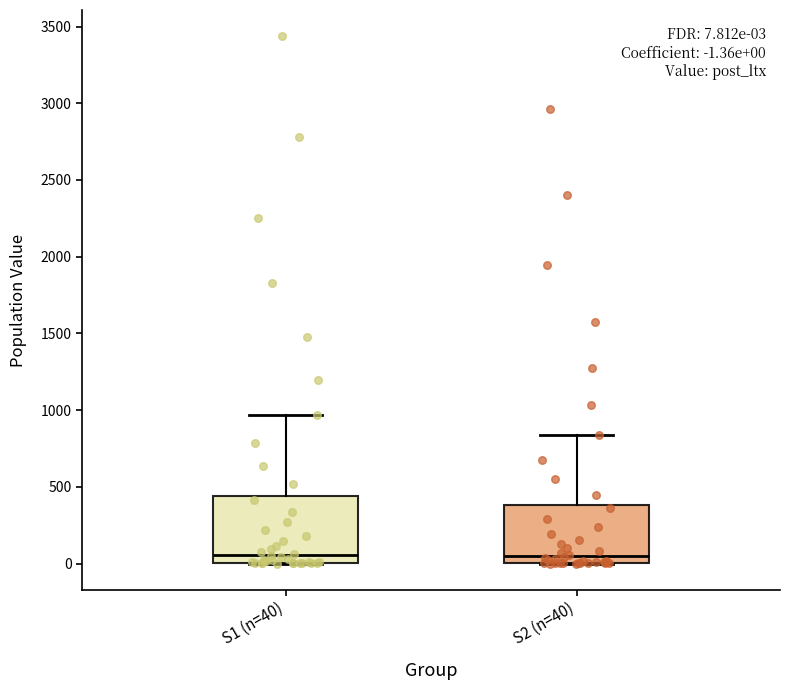

Comparing the boxes themselves (not the whiskers), which one is the tallest?

S1 (n=40)